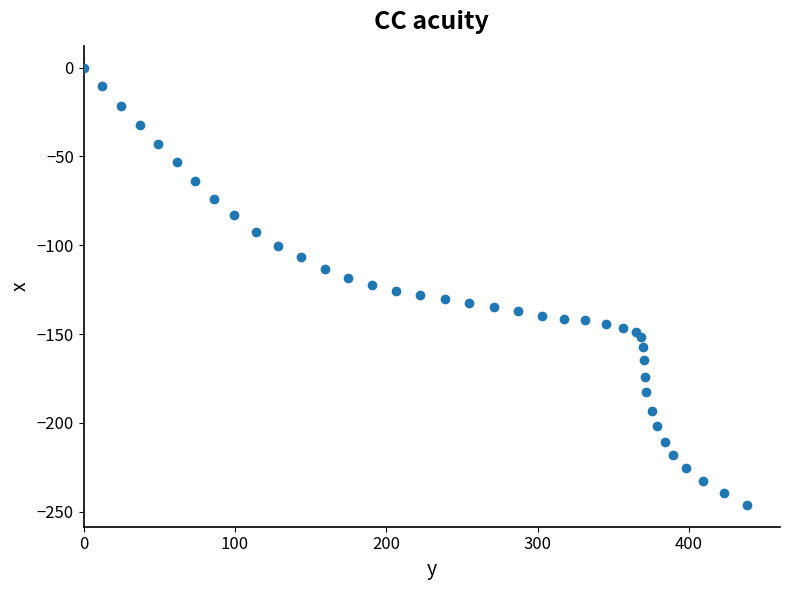

What is the range of Y values (max minus min)?

246.1